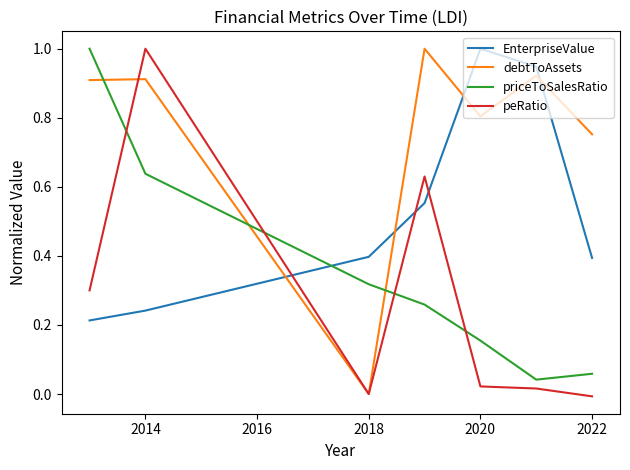

Does the chart have visible grid lines?

No